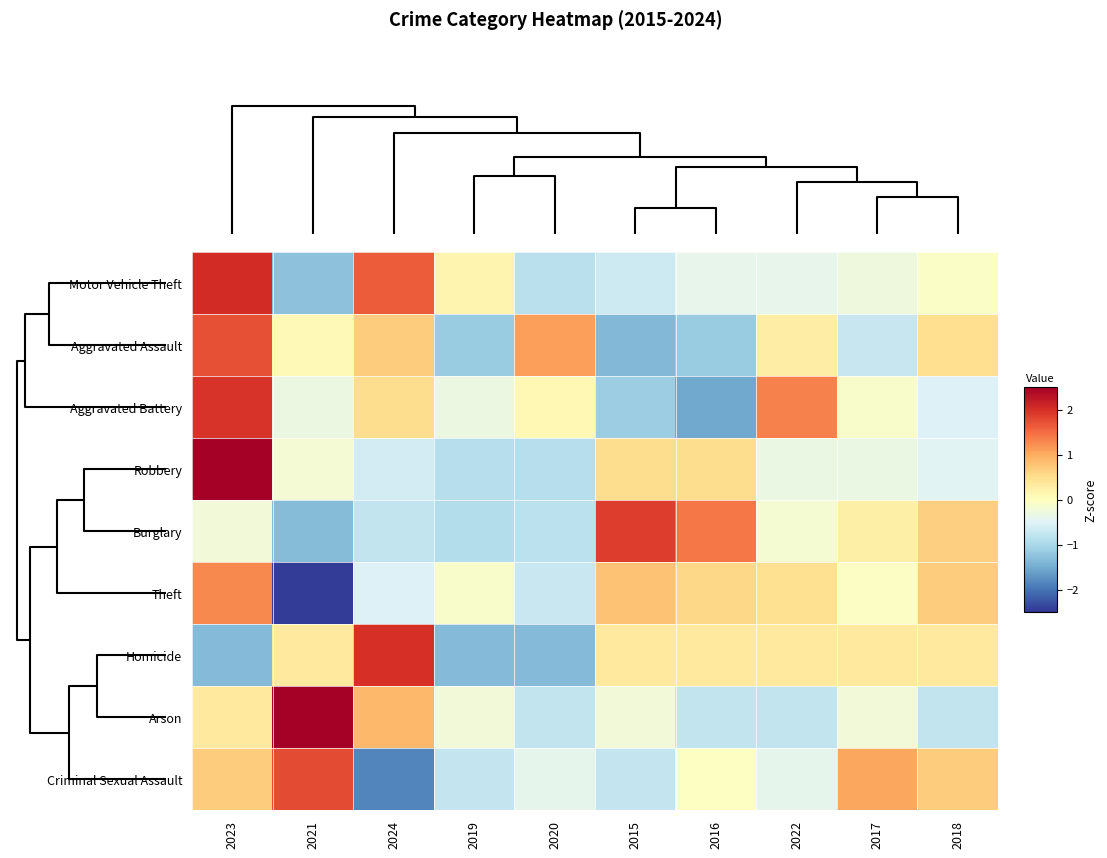

How many data points does each series have?

10